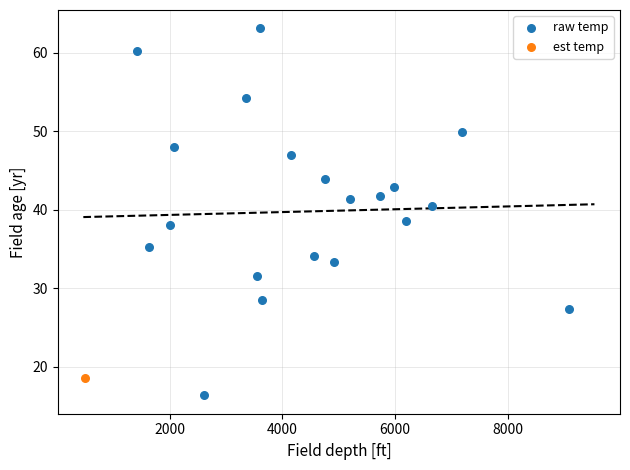

What are all the series names shown in the legend?

raw temp, est temp